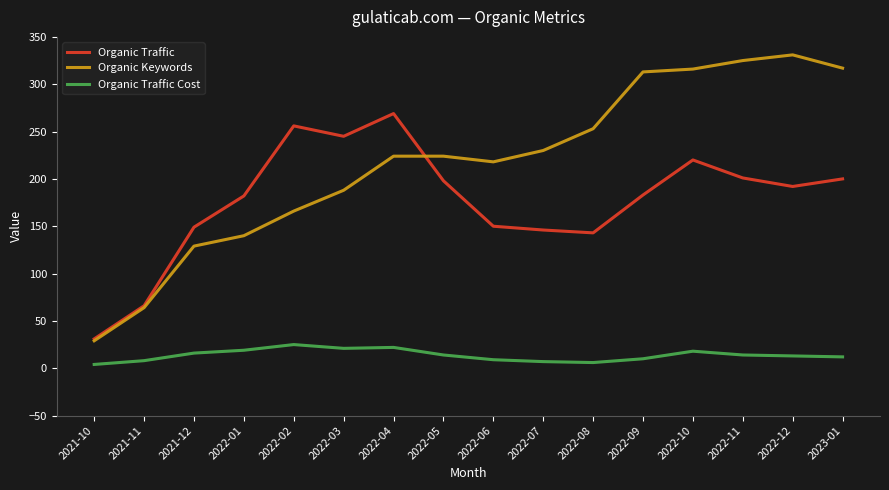

True or false: Organic Traffic Cost and Organic Traffic intersect in this chart.

False